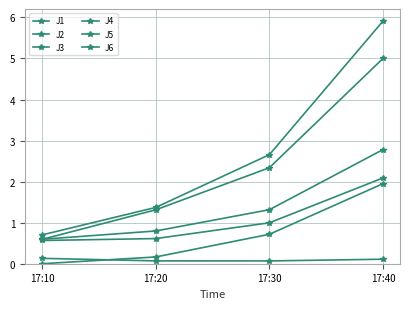

Which category has the lowest value across all series?

17:10